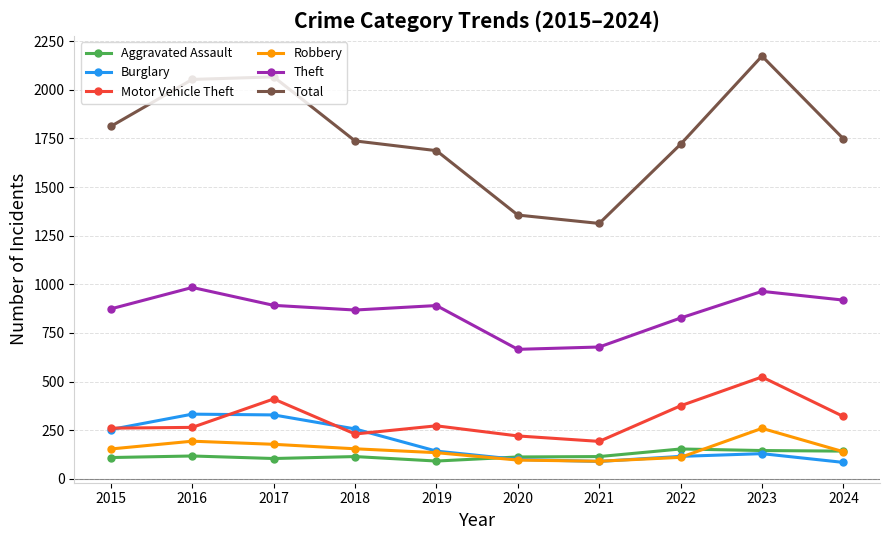

What value does the Robbery series have at 2021?

91